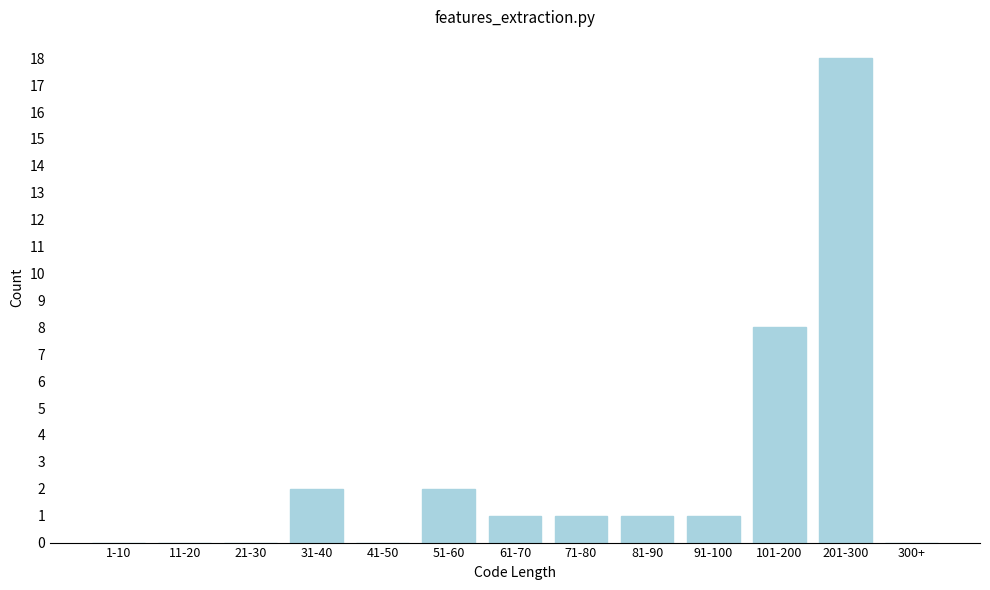

Reading left to right, list all the values displayed in this chart.

1-10=0	11-20=0	21-30=0	31-40=2	41-50=0	51-60=2	61-70=1	71-80=1	81-90=1	91-100=1	101-200=8	201-300=18	300+=0